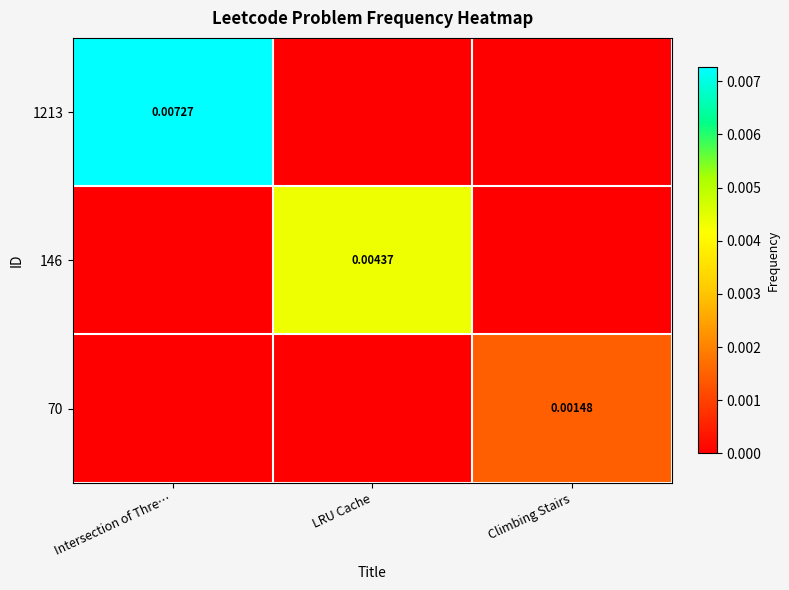

Which series has the widest spread of values?

1213